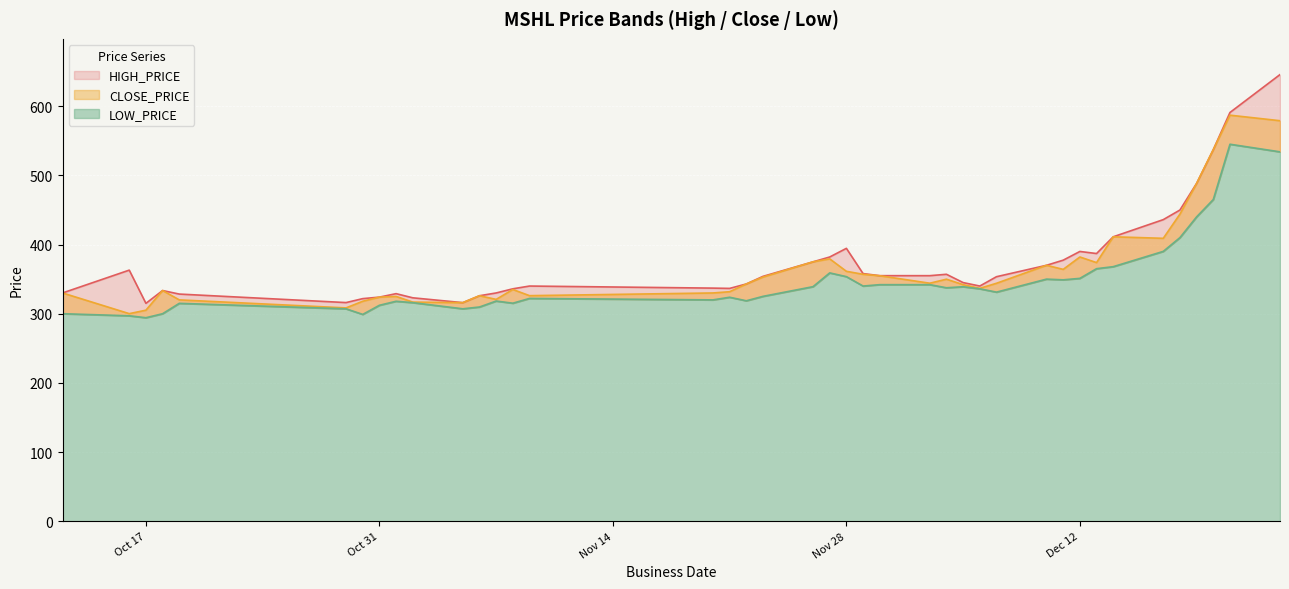

List the labels in order of LOW_PRICE value, largest first.

2023-12-21, 2023-12-24, 2023-12-20, 2023-12-19, 2023-12-18, 2023-12-17, 2023-12-14, 2023-12-13, 2023-11-27, 2023-11-28, 2023-12-12, 2023-12-10, 2023-12-11, 2023-11-30, 2023-12-03, 2023-11-29, 2023-11-26, 2023-12-05, 2023-12-04, 2023-12-06, 2023-12-07, 2023-11-23, 2023-11-21, 2023-11-09, 2023-11-20, 2023-11-22, 2023-11-07, 2023-11-01, 2023-11-02, 2023-11-08, 2023-10-19, 2023-10-31, 2023-11-06, 2023-10-29, 2023-11-05, 2023-10-12, 2023-10-18, 2023-10-30, 2023-10-16, 2023-10-17